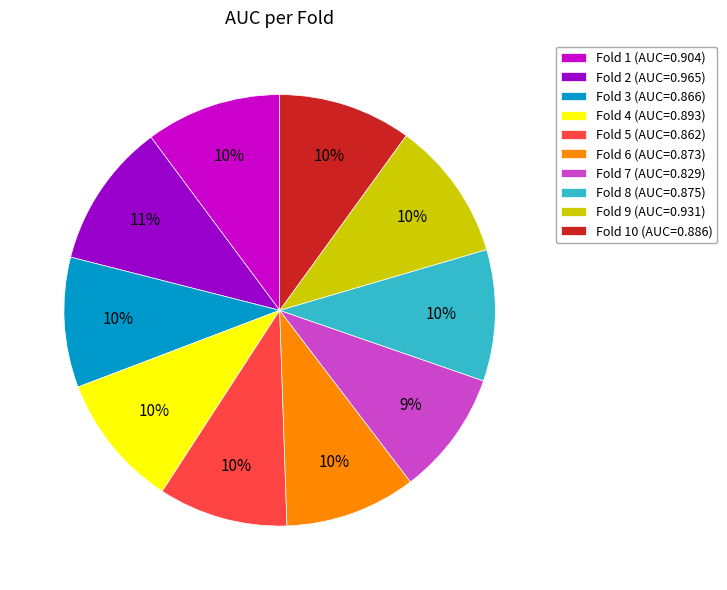

Combined, do Fold 2 (AUC=0.965) and Fold 10 (AUC=0.886) account for over 50%?

No